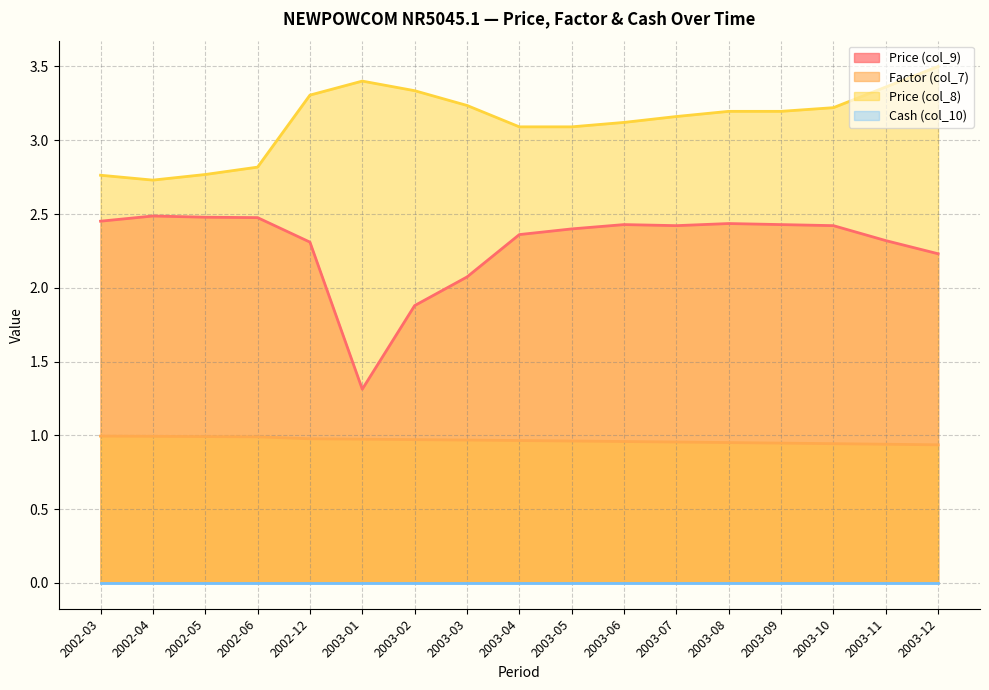

Which series has the widest spread of values?

Price (col_9)